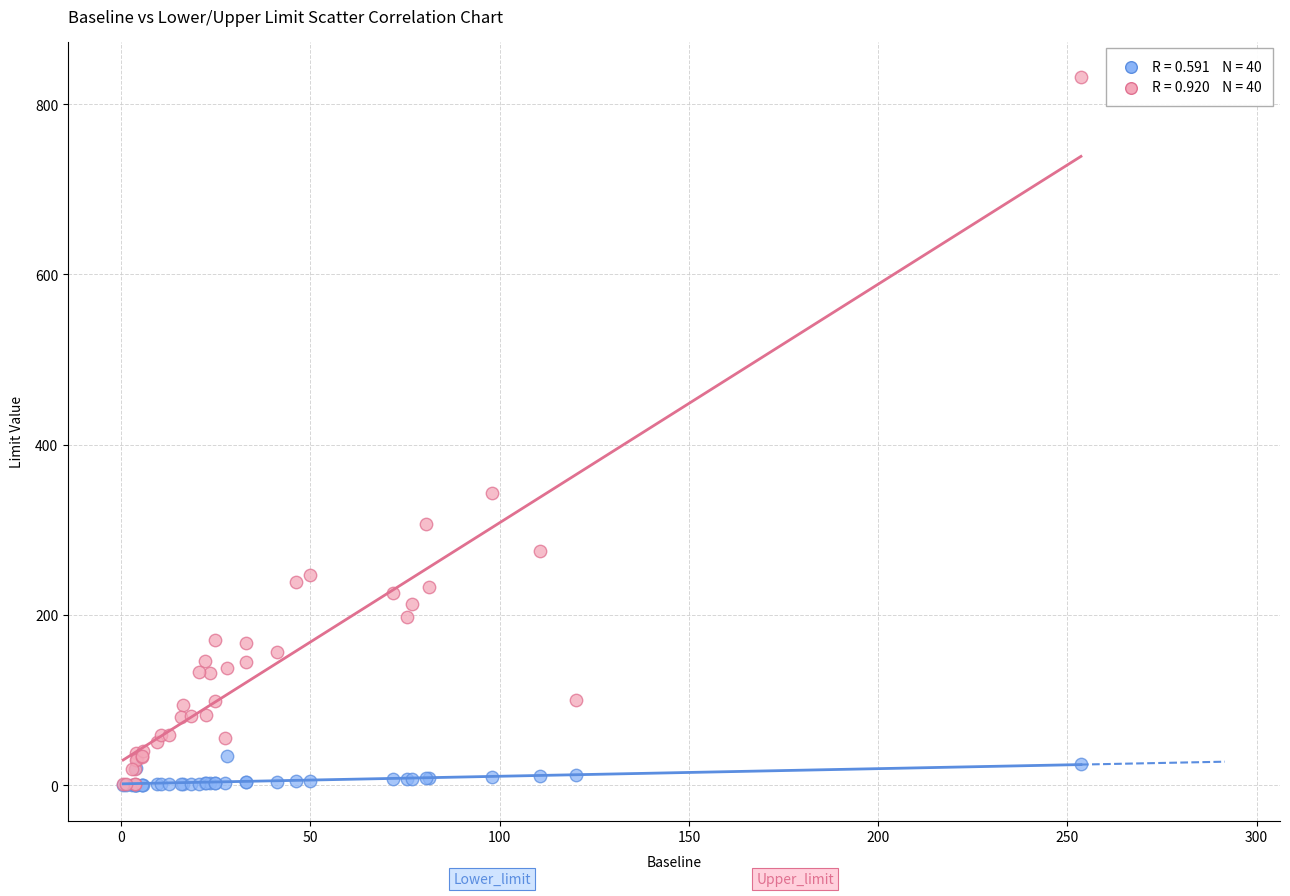

Across all series, what Y value is closest to 415?

343.1